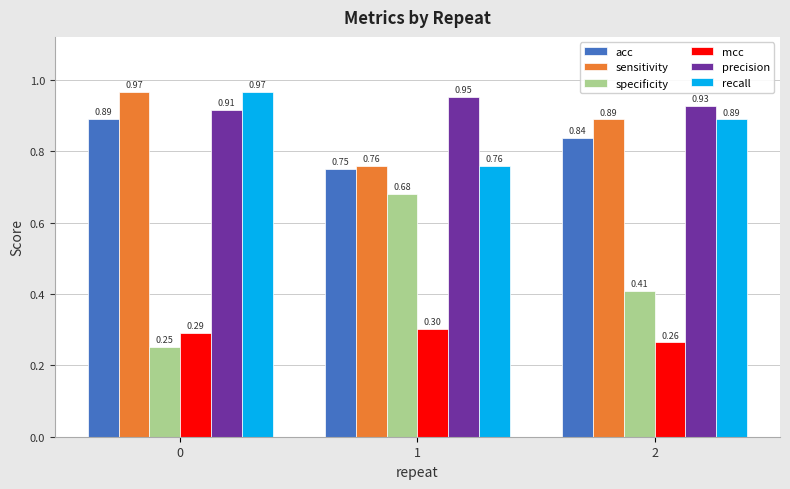

Rank the categories by precision value from highest to lowest.

1, 2, 0